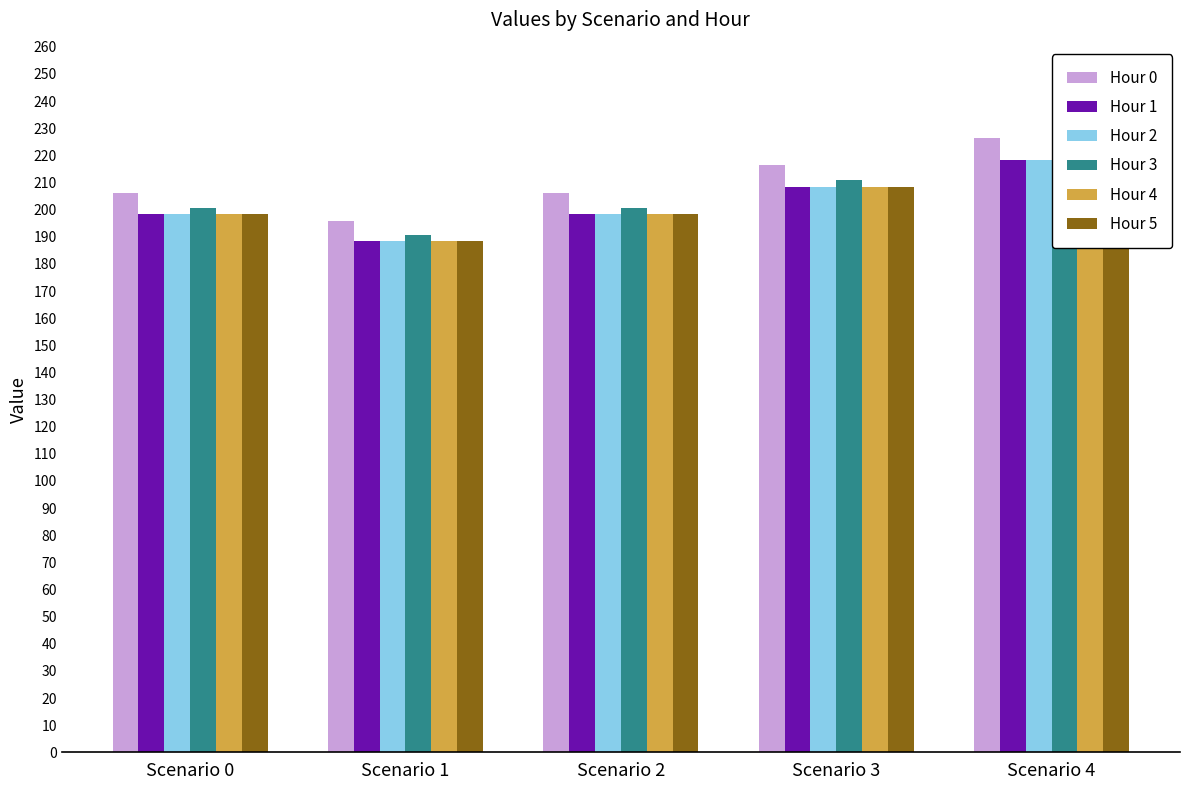

Reading right to left, what are all the values shown in this chart?

Hour 0: 226.6	216.3	206.0	195.7	206.0
Hour 1: 218.3	208.4	198.5	188.5	198.5
Hour 2: 218.3	208.4	198.5	188.5	198.5
Hour 3: 220.8	210.8	200.8	190.7	200.8
Hour 4: 218.3	208.4	198.5	188.5	198.5
Hour 5: 218.3	208.4	198.5	188.5	198.5